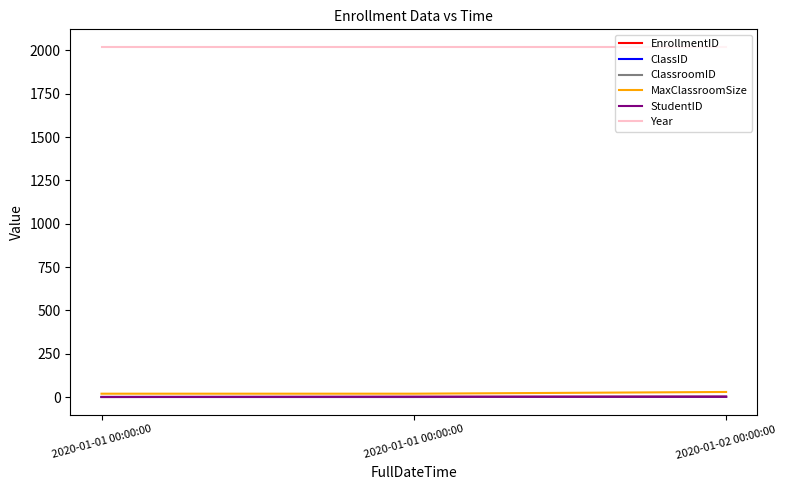

True or false: MaxClassroomSize has a value of 9 at 2020-01-01 00:00:00.

False